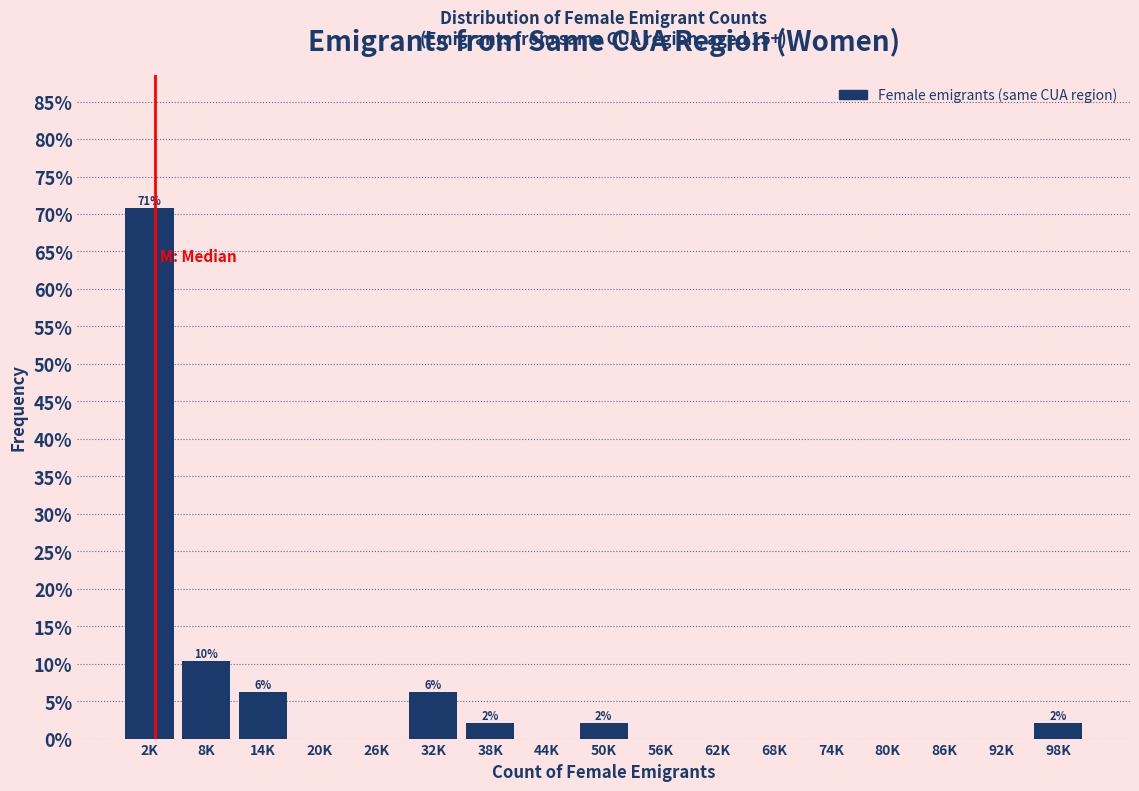

At which label is the value closest to 35?

8K